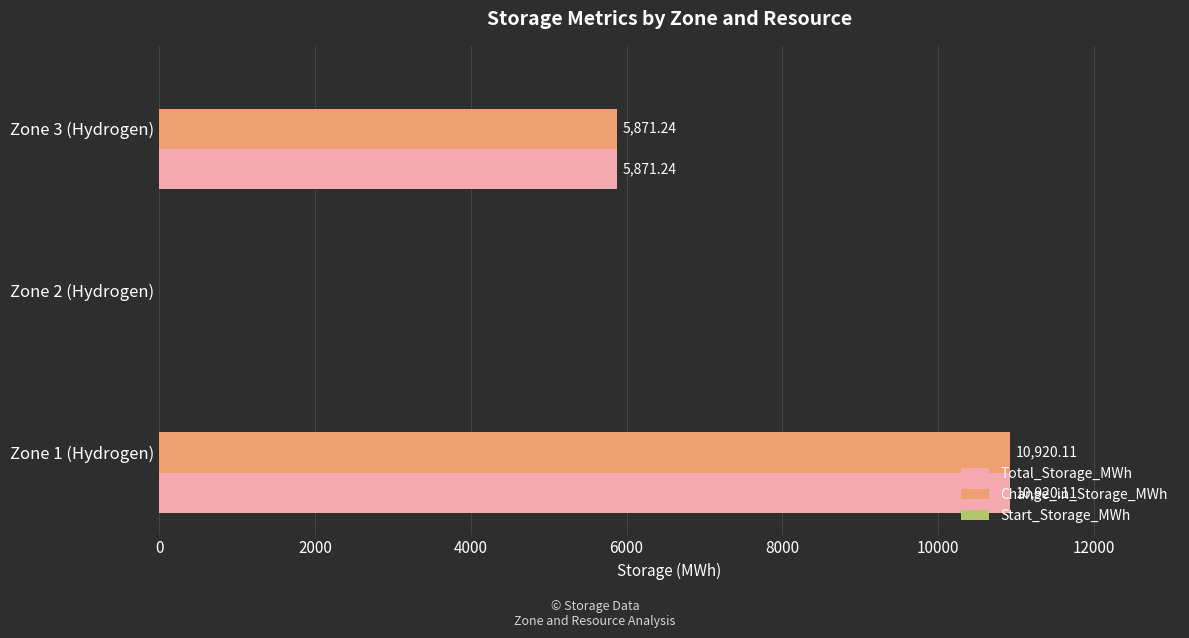

Is the value of Total_Storage_MWh at Zone 3 (Hydrogen) greater than the value of Change_in_Storage_MWh at Zone 1 (Hydrogen)?

No